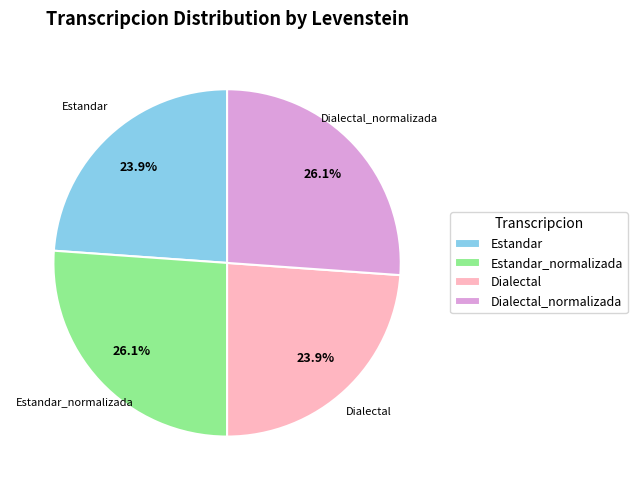

To the nearest percent, what is the difference between the Estandar and Dialectal_normalizada slice percentages?

2%